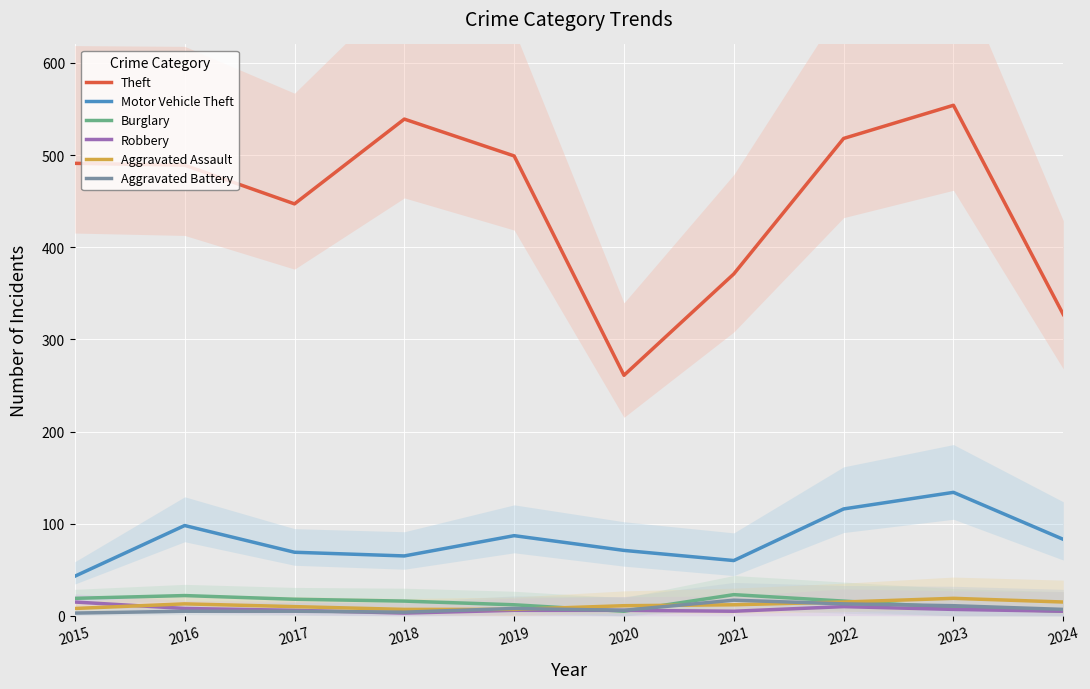

True or false: Motor Vehicle Theft and Burglary cross at least once.

False